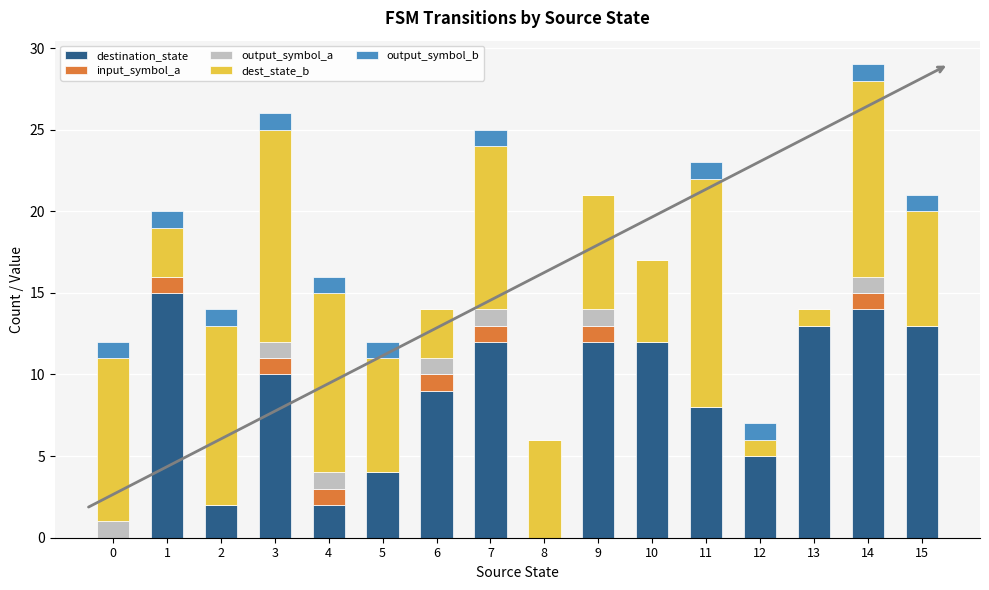

The destination_state series shows 15 at 1. True or false?

True